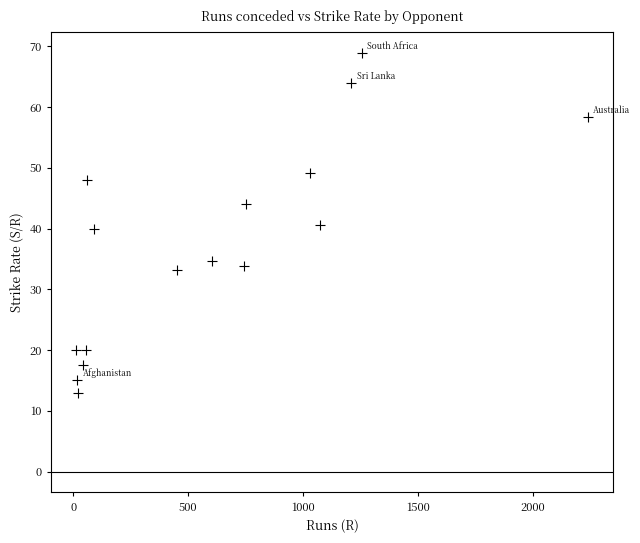

What is the range of Y values (max minus min)?

55.9